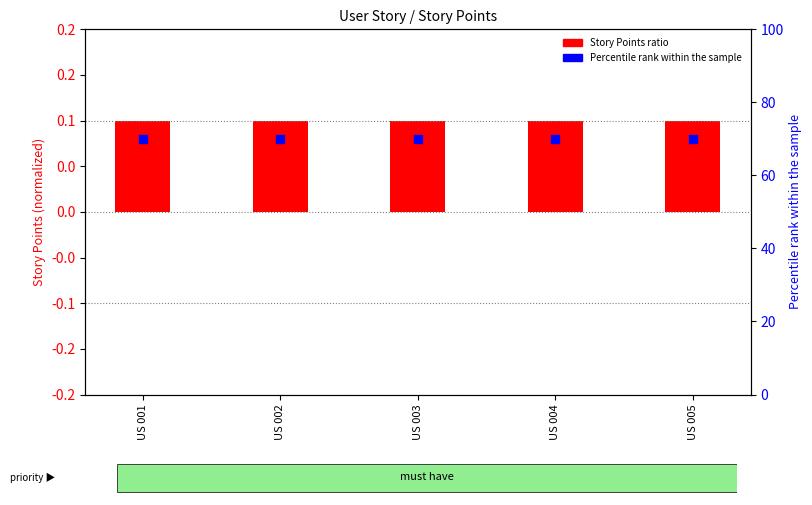

Which series has the widest spread of Y values?

Story Points ratio